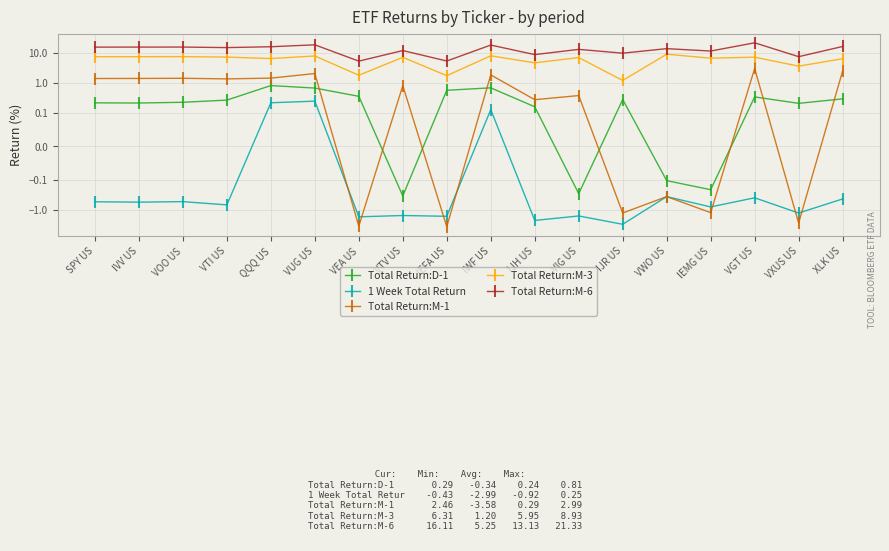

Which has a higher value, IVV US or XLK US?

XLK US